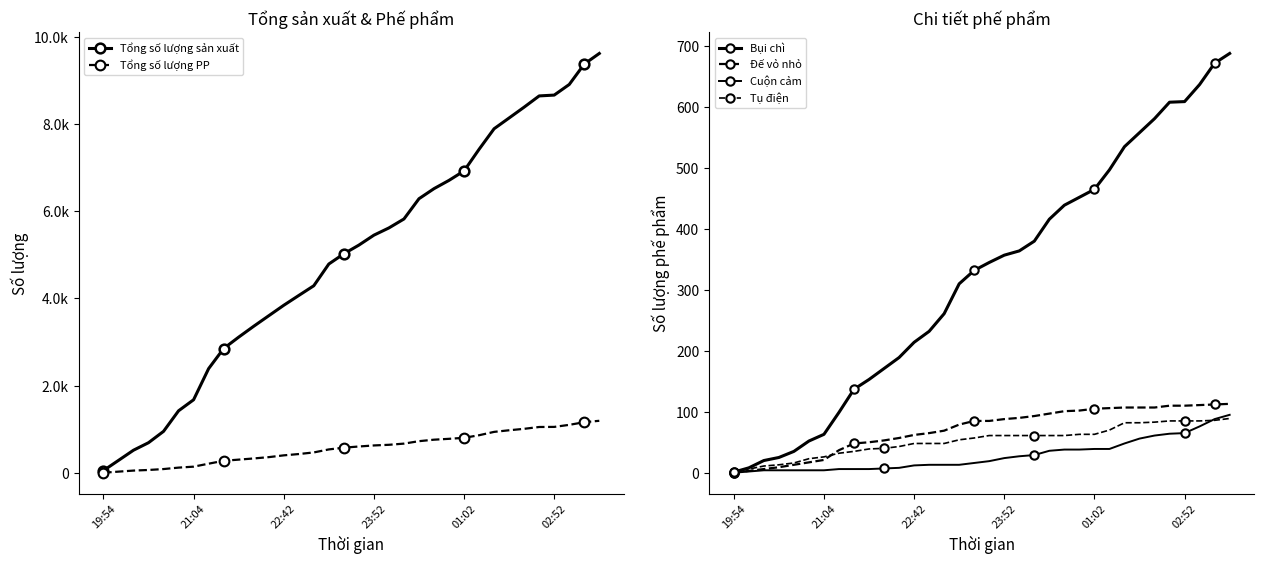

True or false: Đế vỏ nhỏ has more than 2 points higher than both neighbors.

False